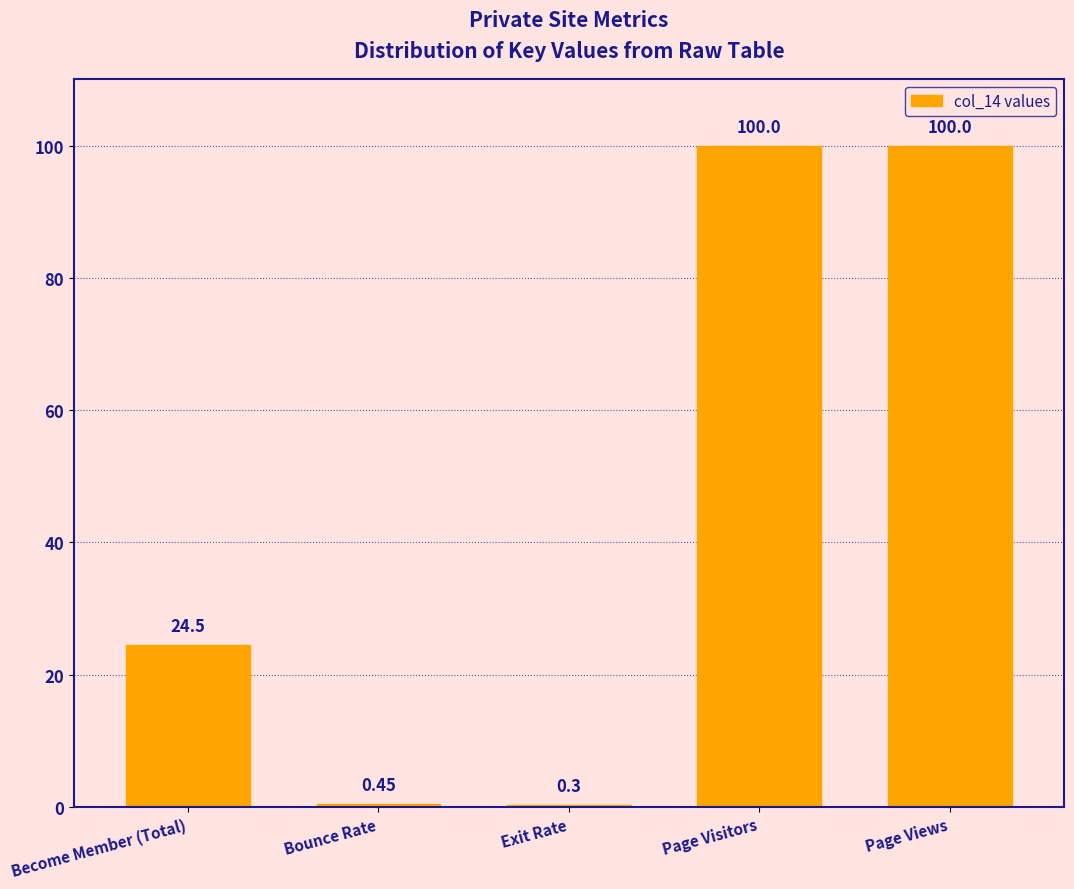

At which label is the value closest to 50?

Become Member (Total)